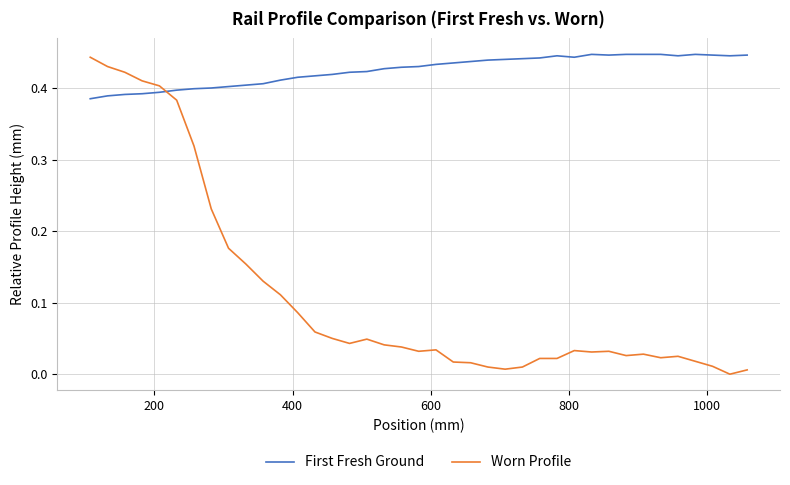

How many First Fresh Ground values are between 0 and 1?

39